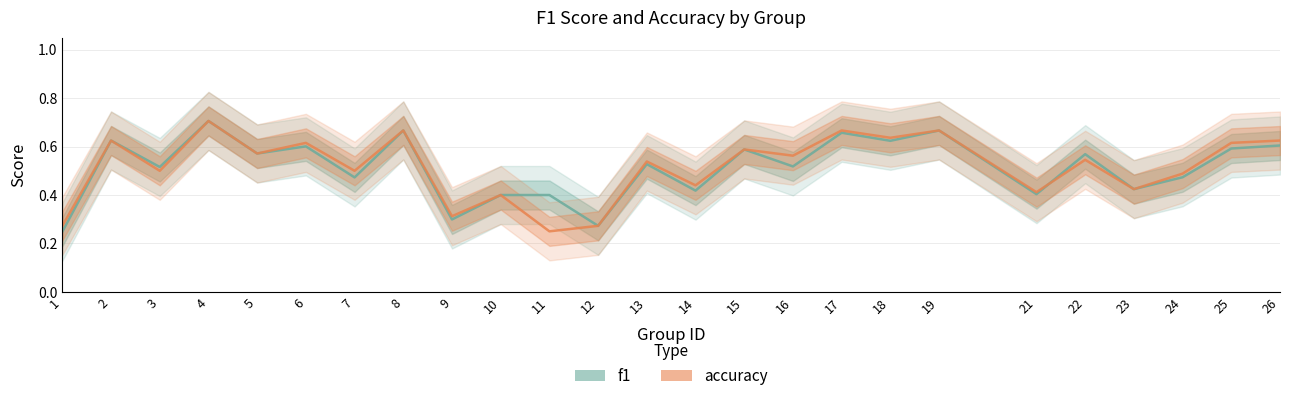

Which label corresponds to the smallest value in the chart?

1